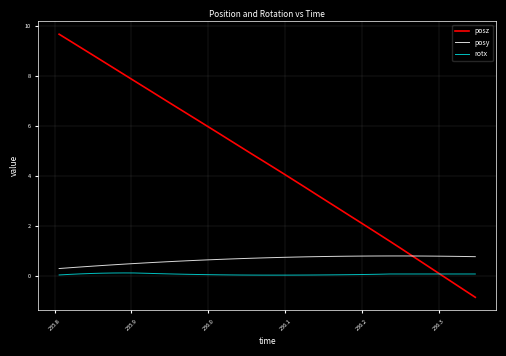

Which series has the widest spread of values?

posz